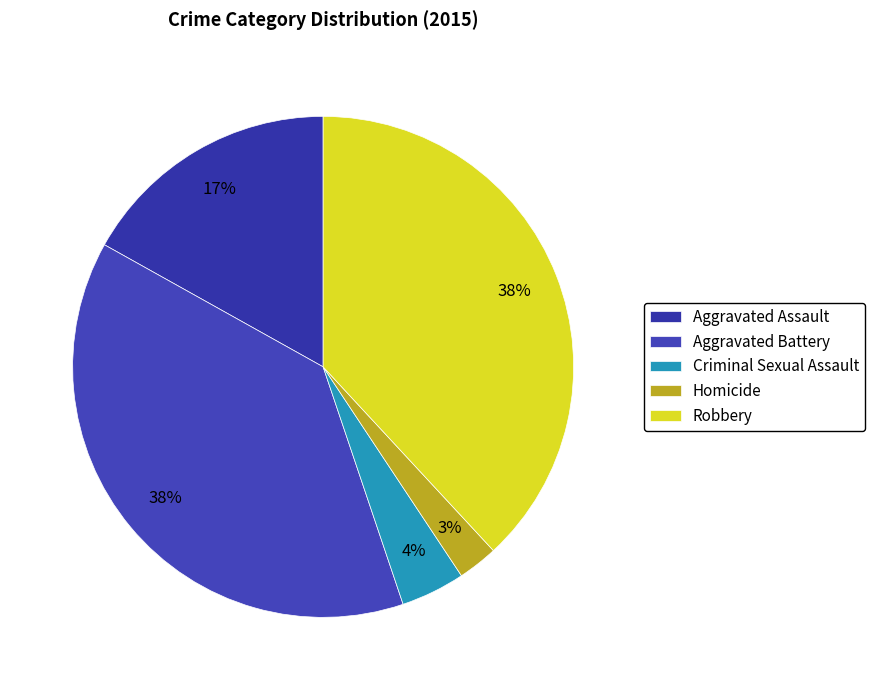

Does any single category account for the majority?

No